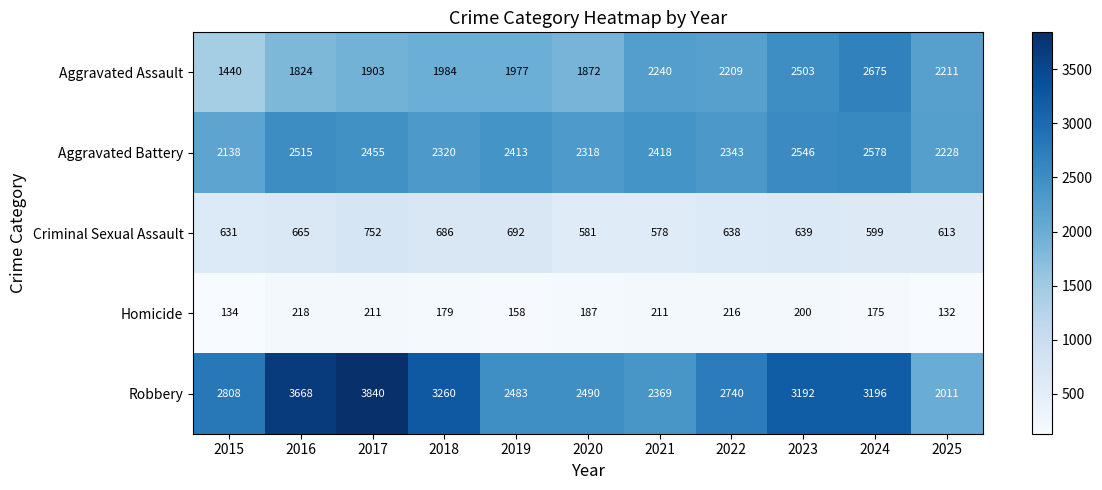

The Aggravated Assault series shows 1903 at 2017. True or false?

True